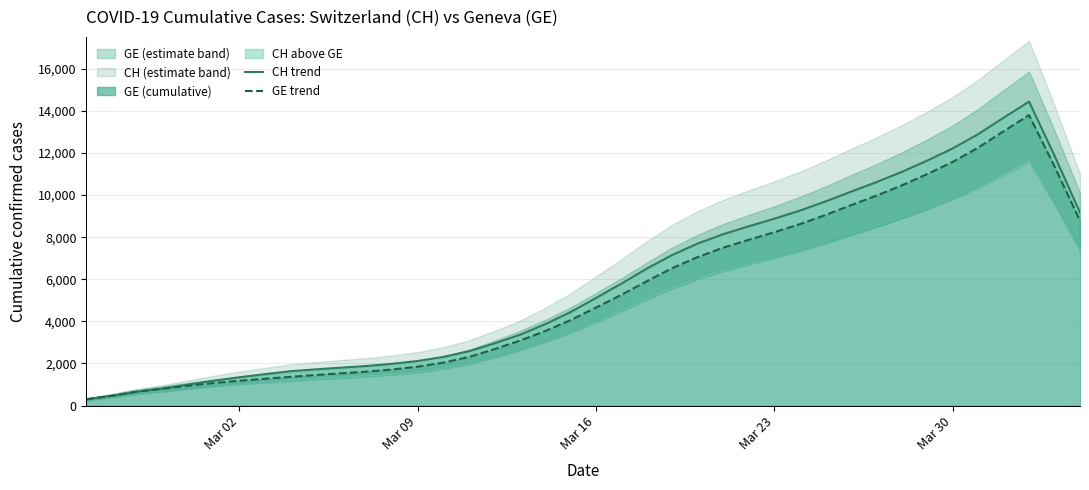

True or false: GE trend and CH trend cross at least once.

False